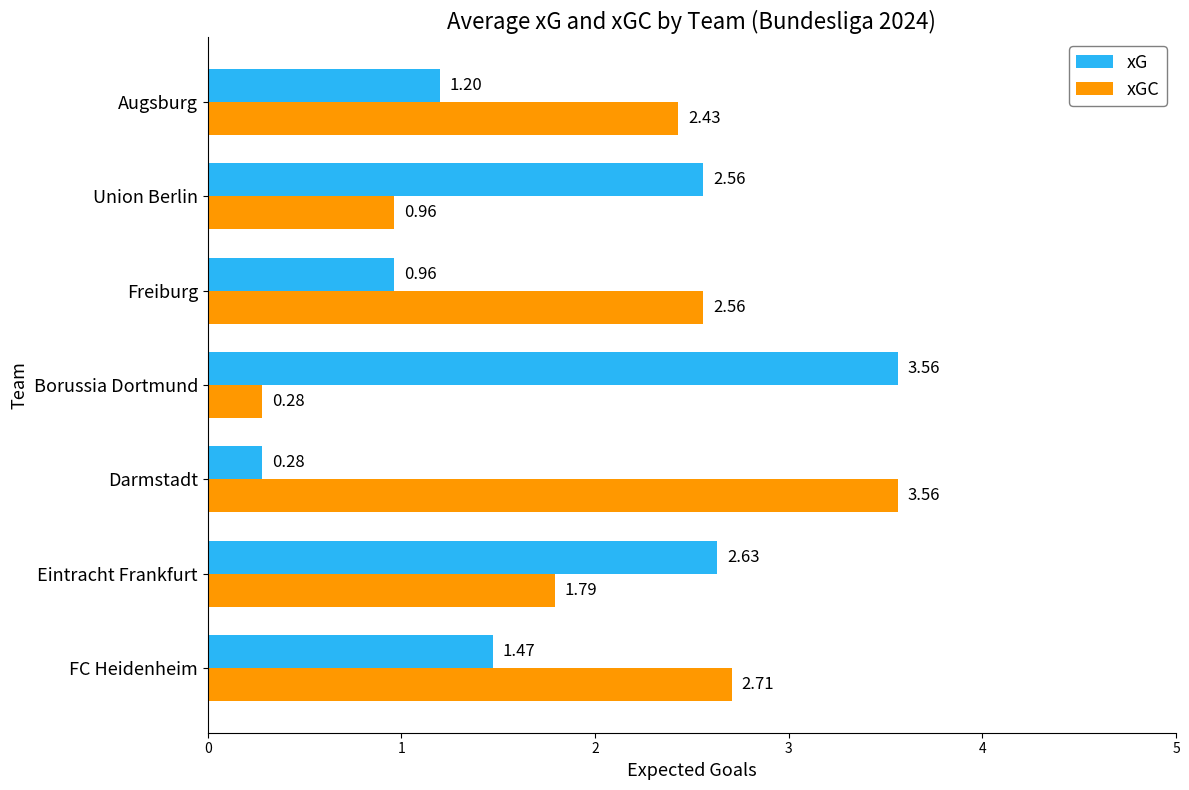

What are all the series names shown in the legend?

xG, xGC